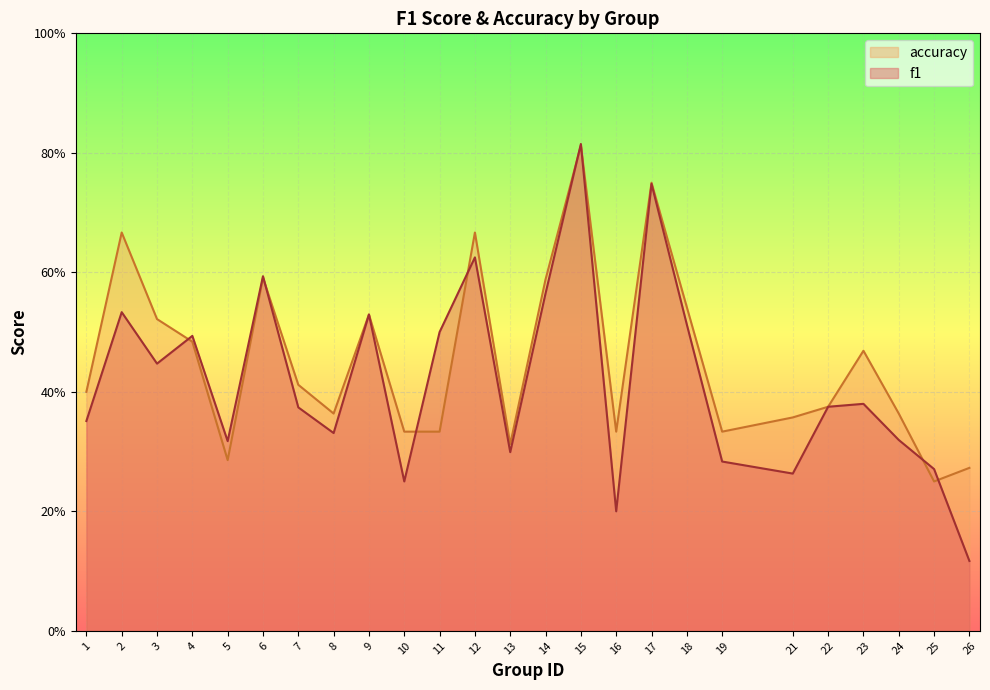

True or false: f1 has more than 1 points higher than both neighbors.

True